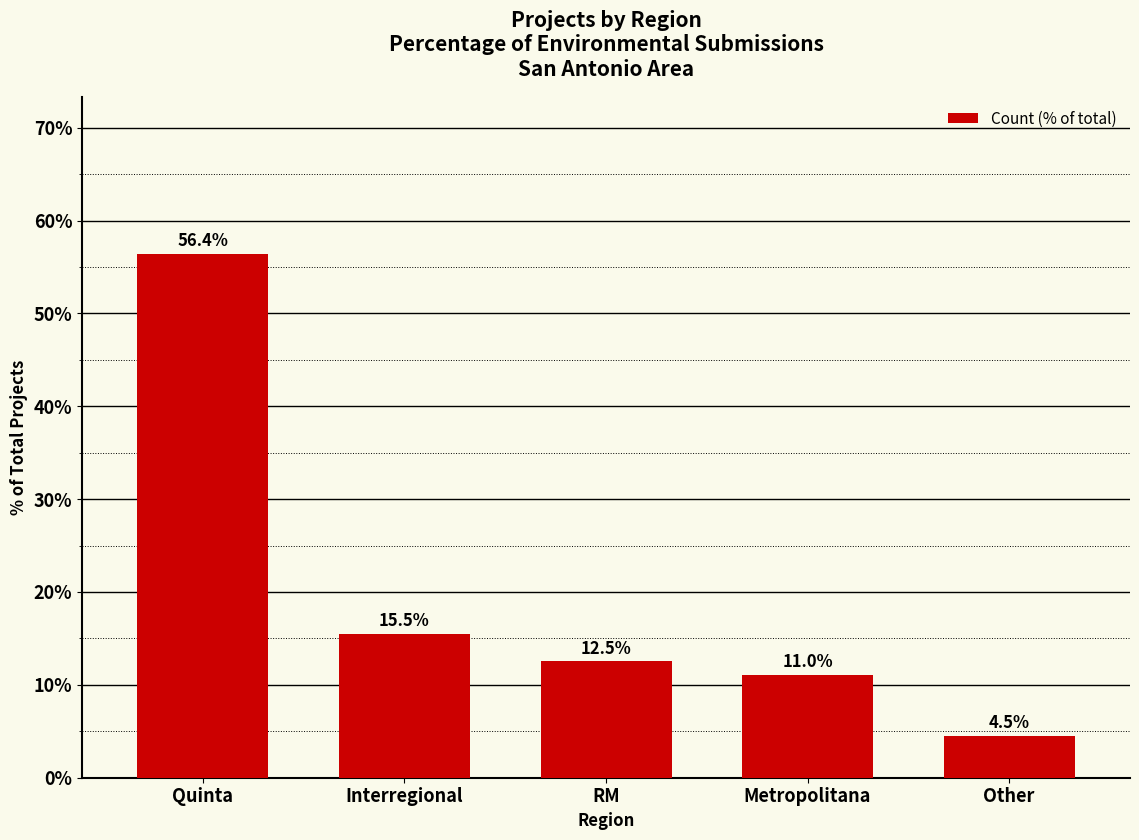

How many series are shown in this chart?

1